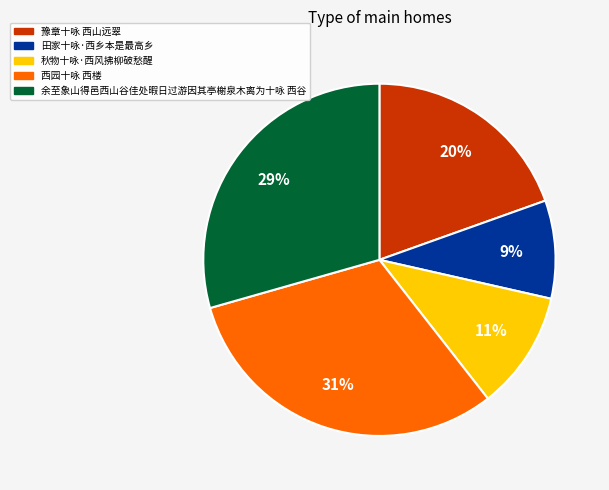

To the nearest percent, what is the average slice percentage?

20%